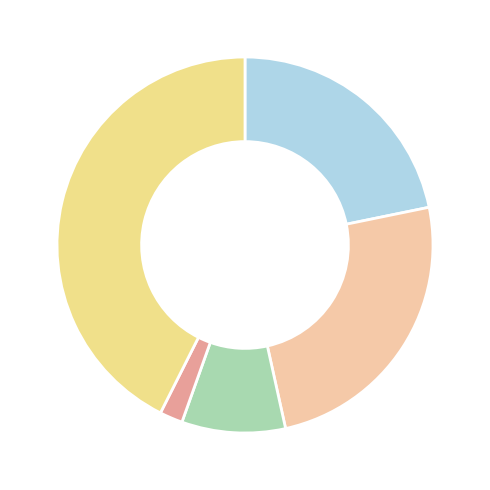

How many slices are in this pie chart?

5